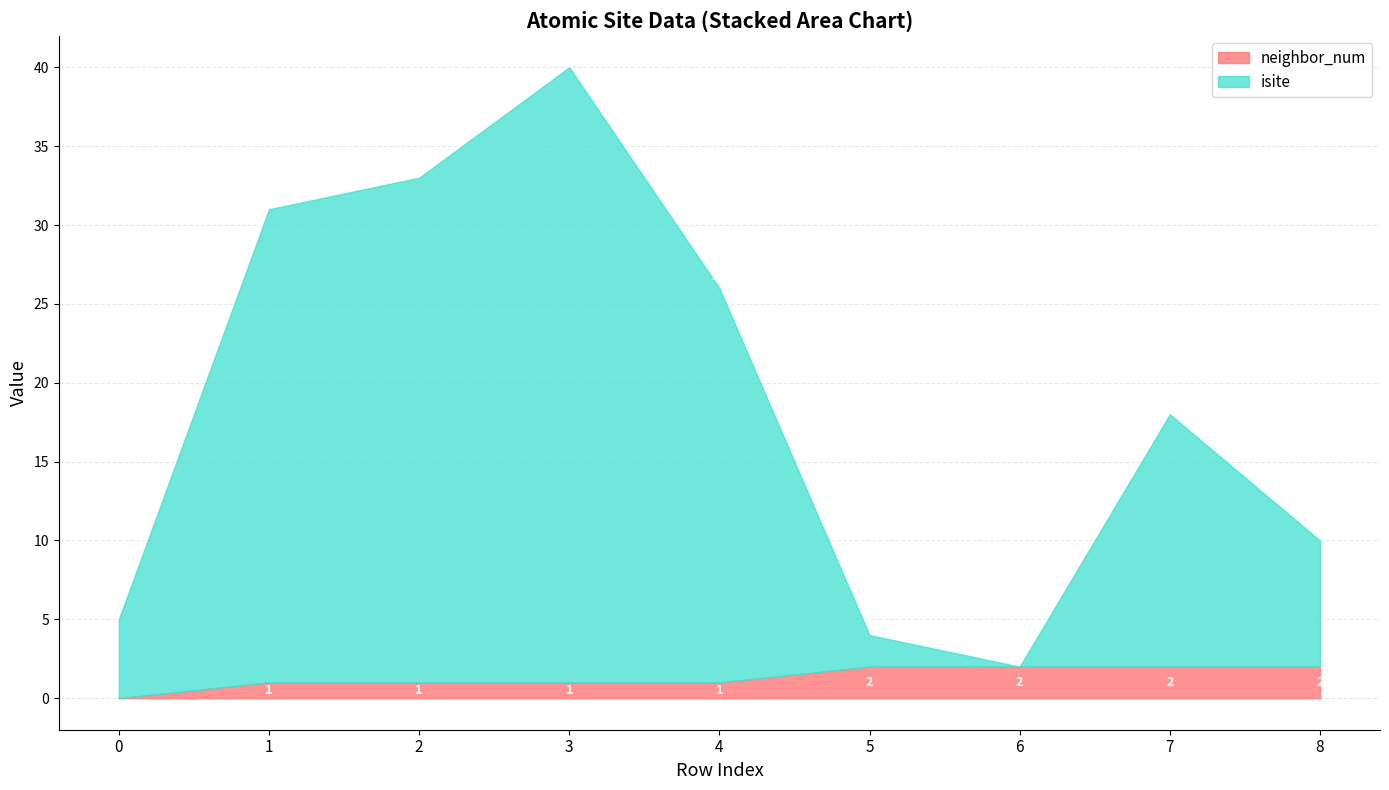

At which label is isite closest to 19?

7